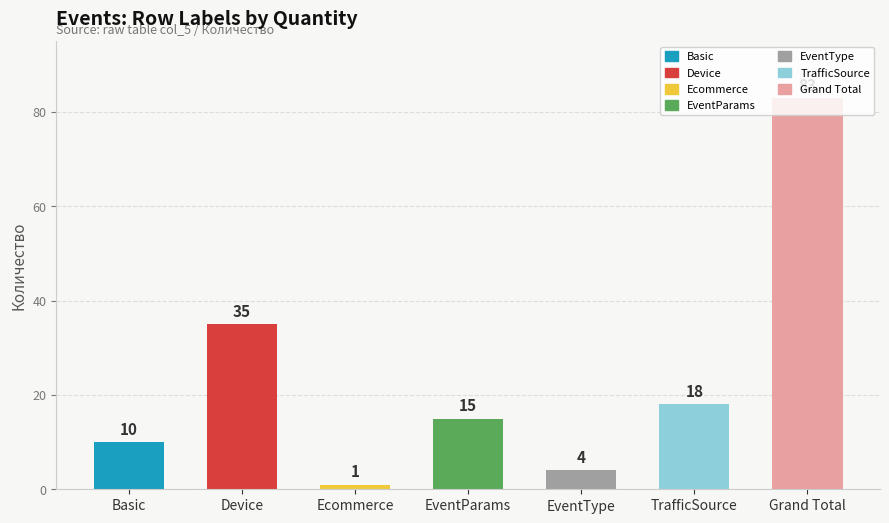

Is it true that the value at Basic is 4?

False